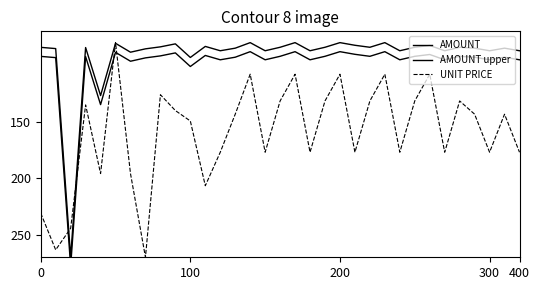

What is the total value across all series at 100?

343.6